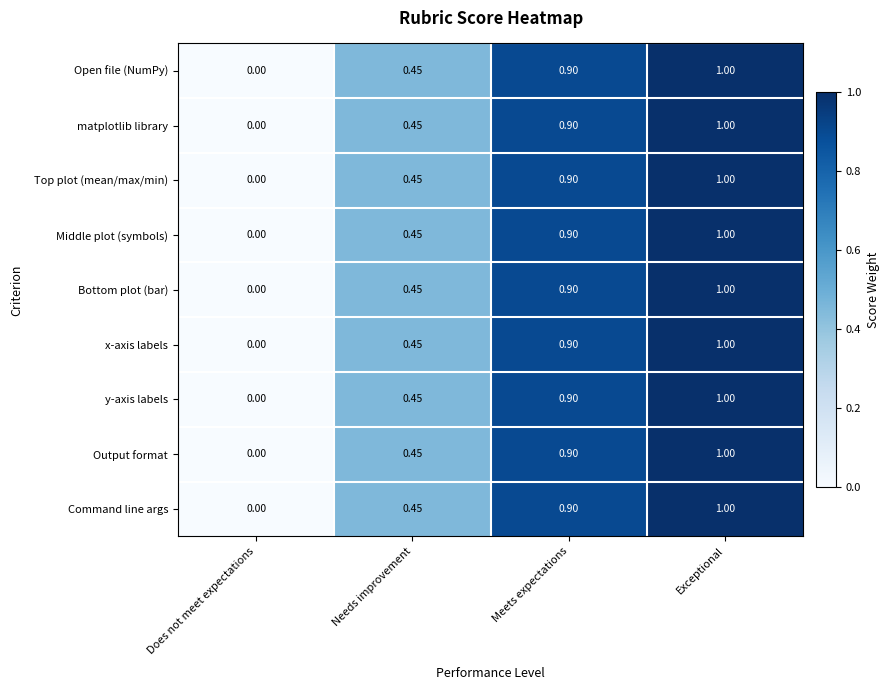

At which label does Top plot (mean/max/min) reach its minimum?

Does not meet expectations